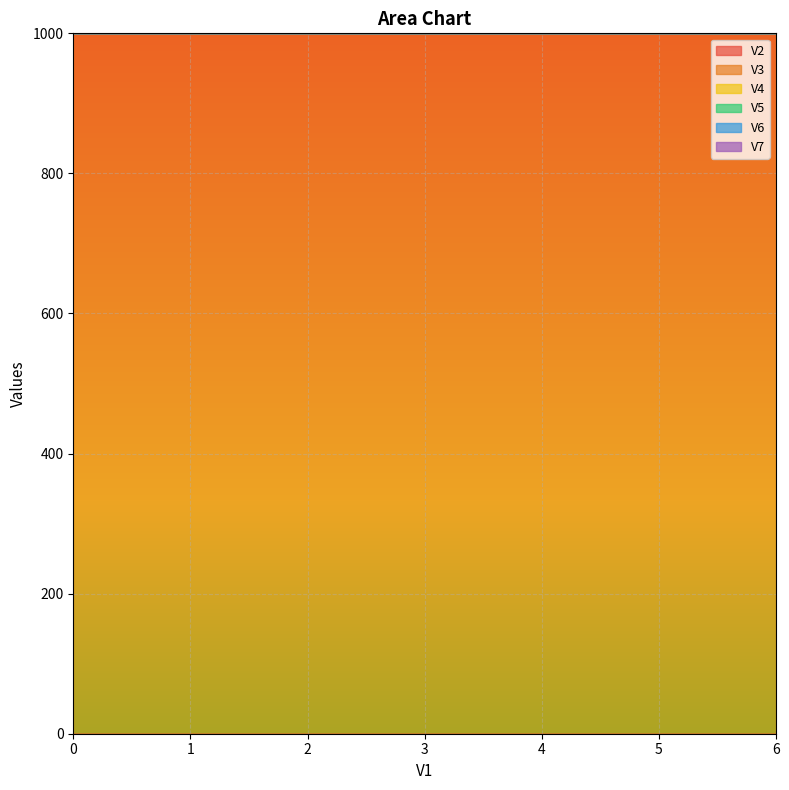

What is the maximum value shown in the chart?

1000